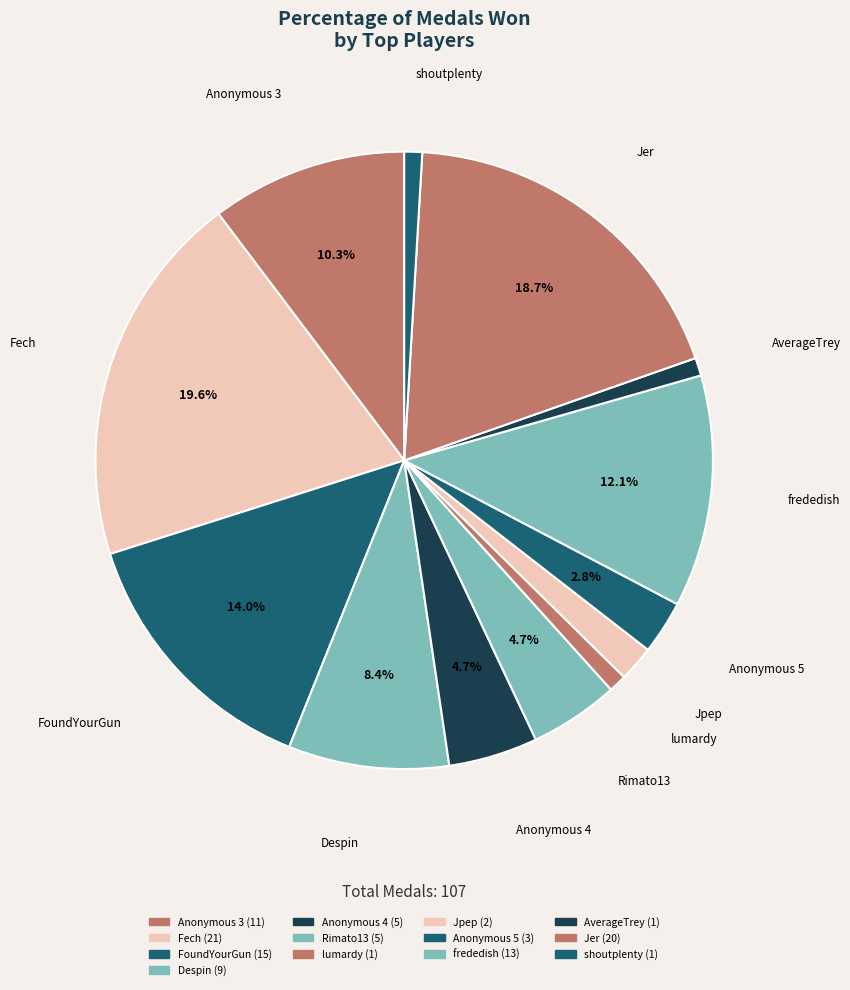

How many slices are in this pie chart?

13